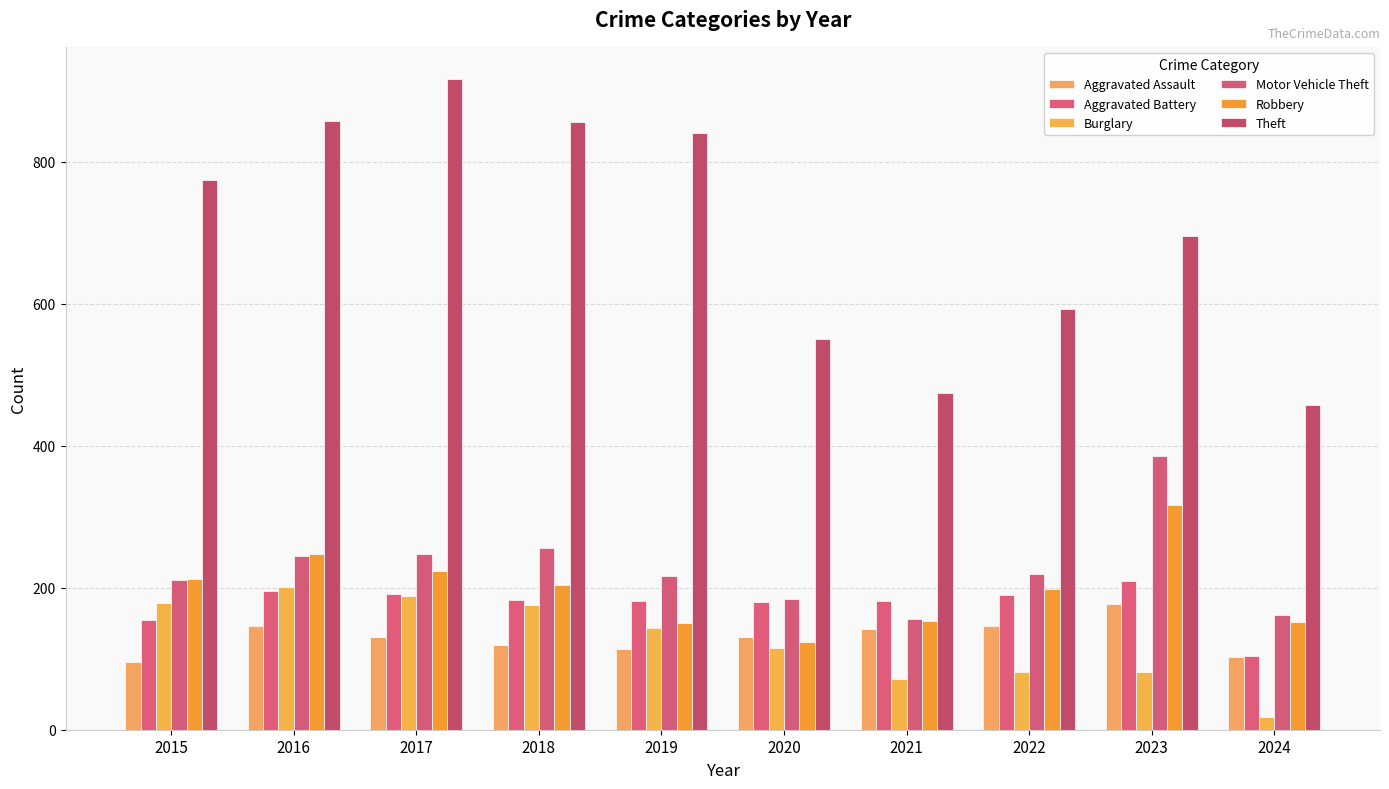

What is the difference between the maximum and minimum values in the Burglary series?

183